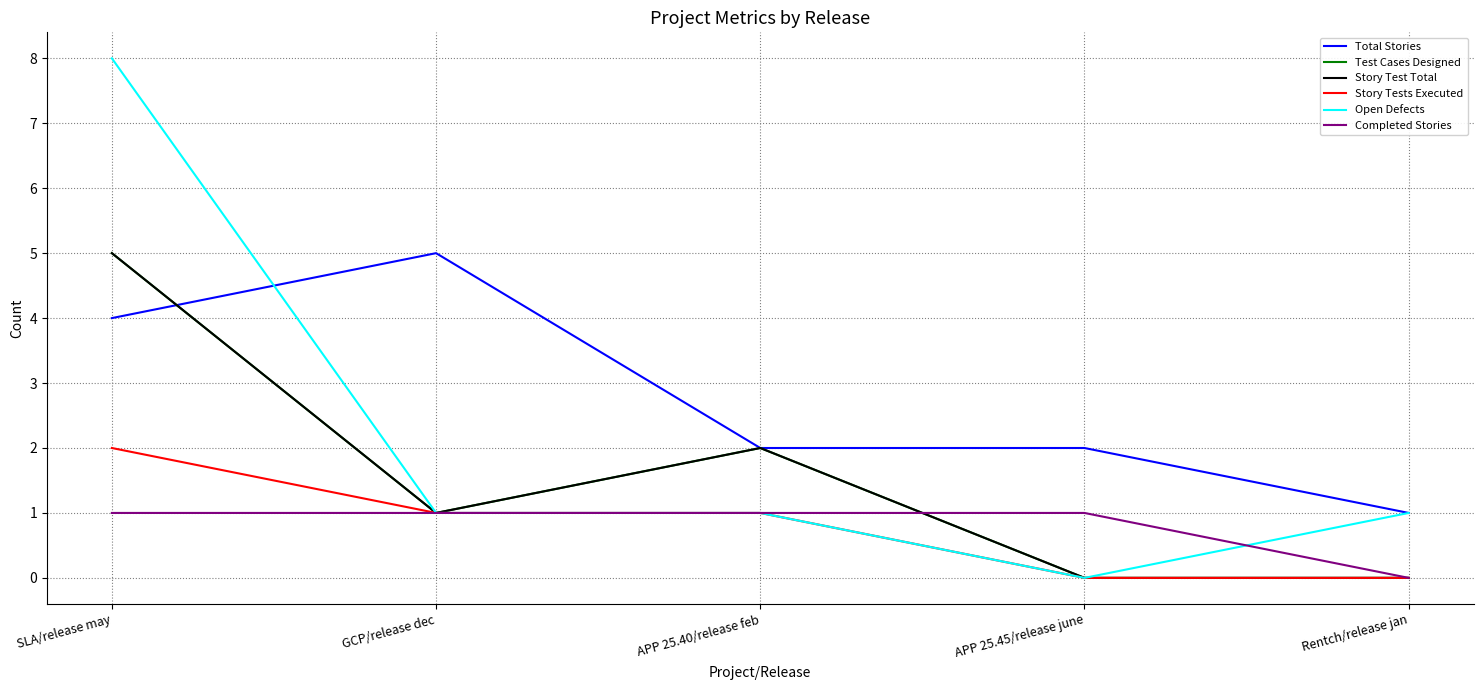

Which category has the highest value across all series?

SLA/release may